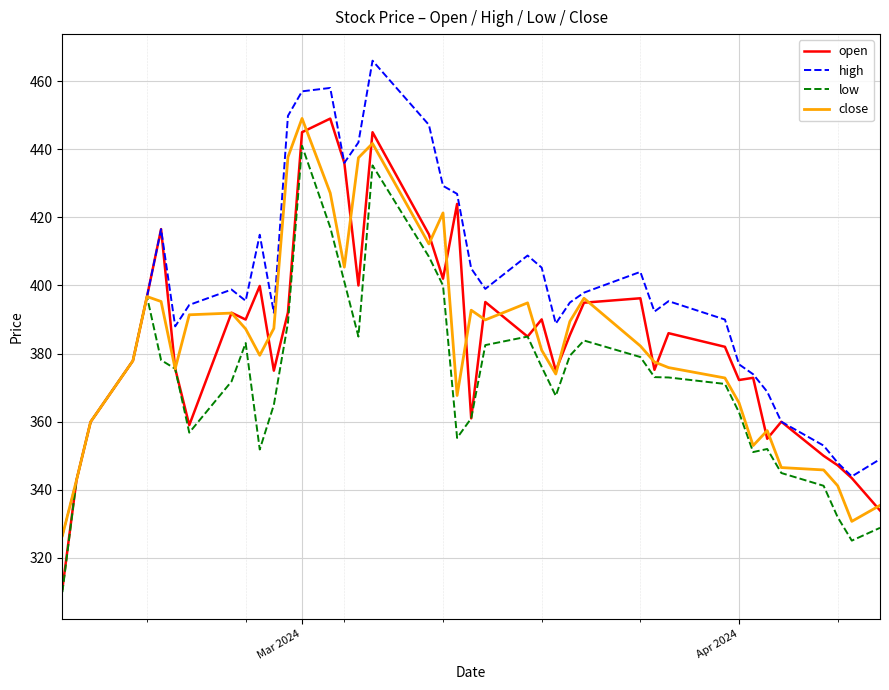

What is the highest value of the low series?

441.0